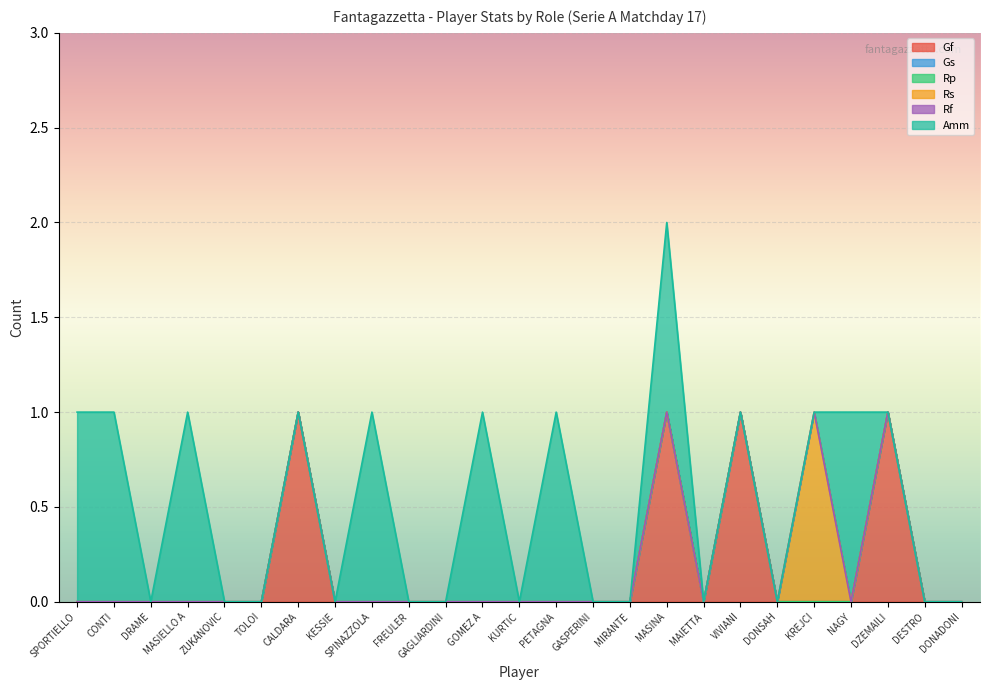

What are all the series names shown in the legend?

Gf, Gs, Rp, Rs, Rf, Amm